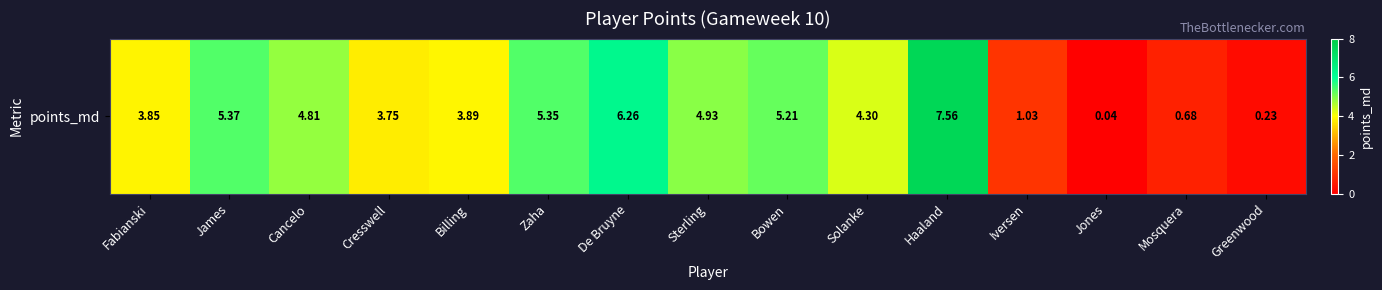

The value at James is 5.4. True or false?

True